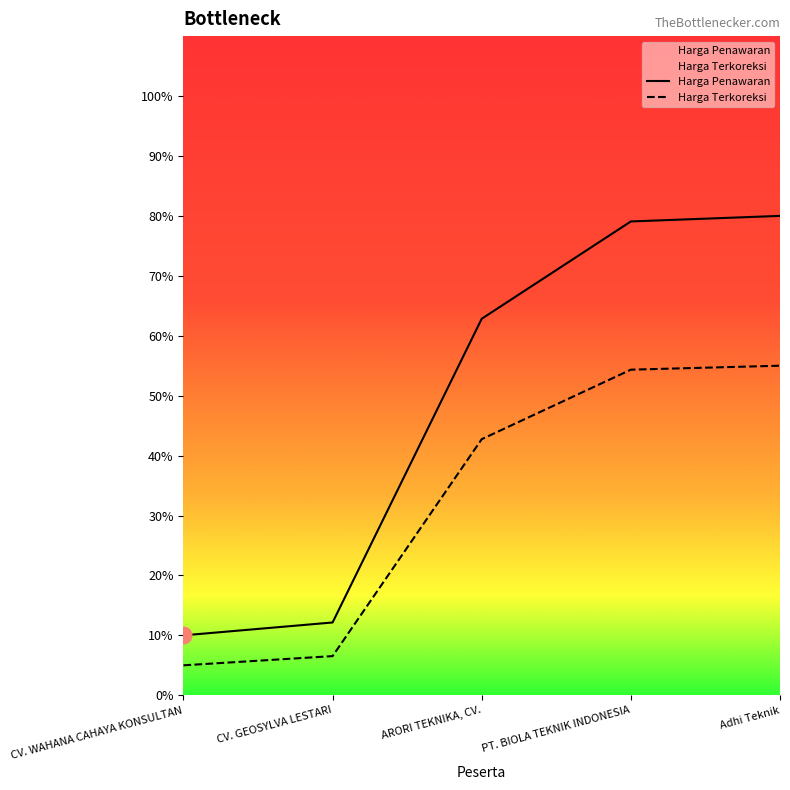

The Harga Terkoreksi series shows 0.1 at CV. GEOSYLVA LESTARI. True or false?

True